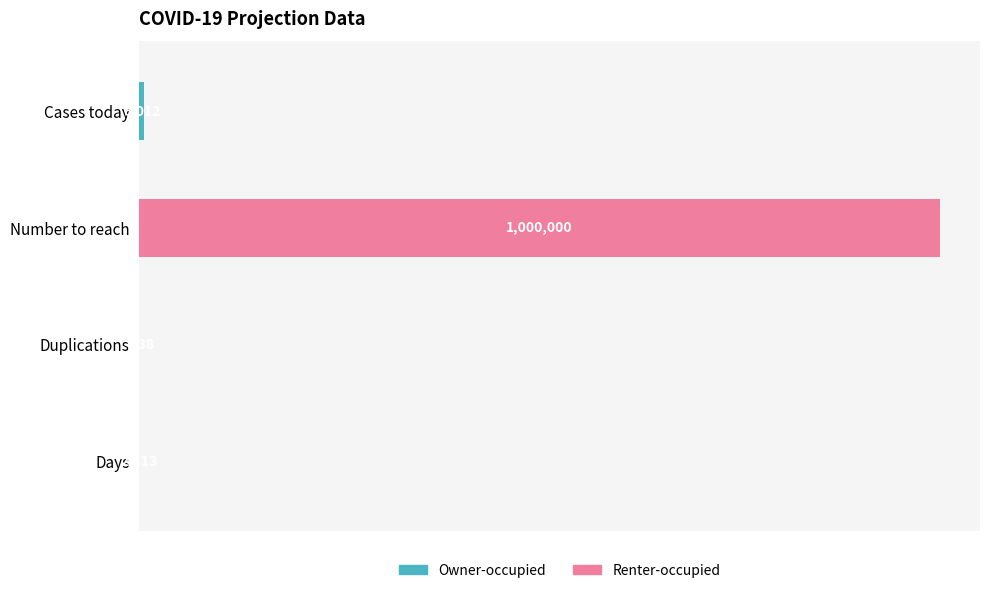

What is the difference between the second highest and minimum values?

6004.6